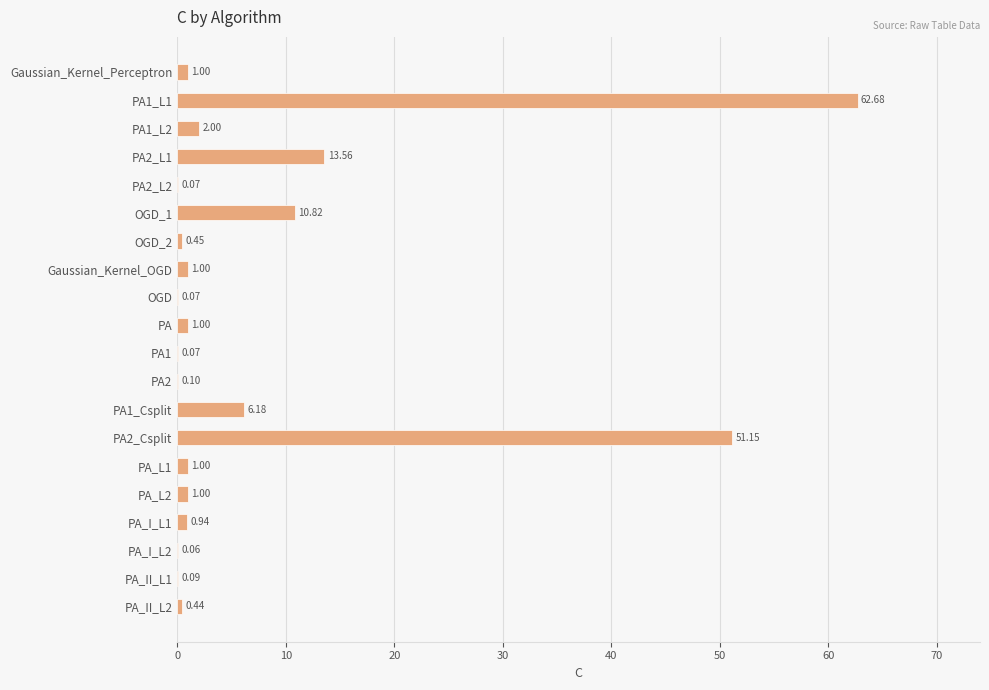

What is the sum of all values?

153.7